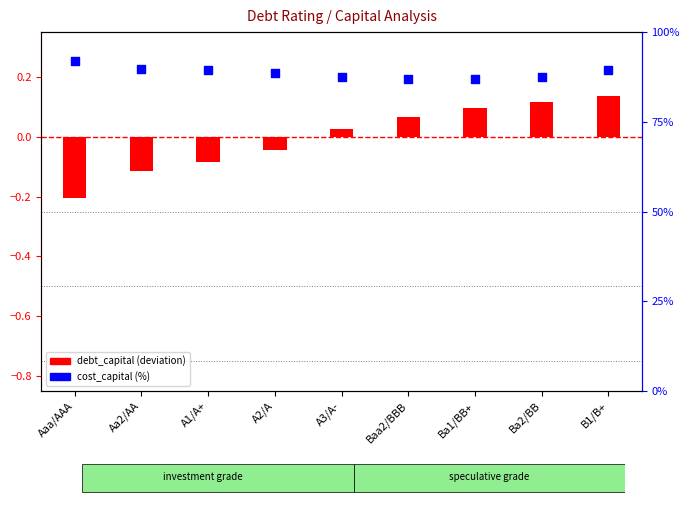

At which category is the sum across all series the highest?

B1/B+